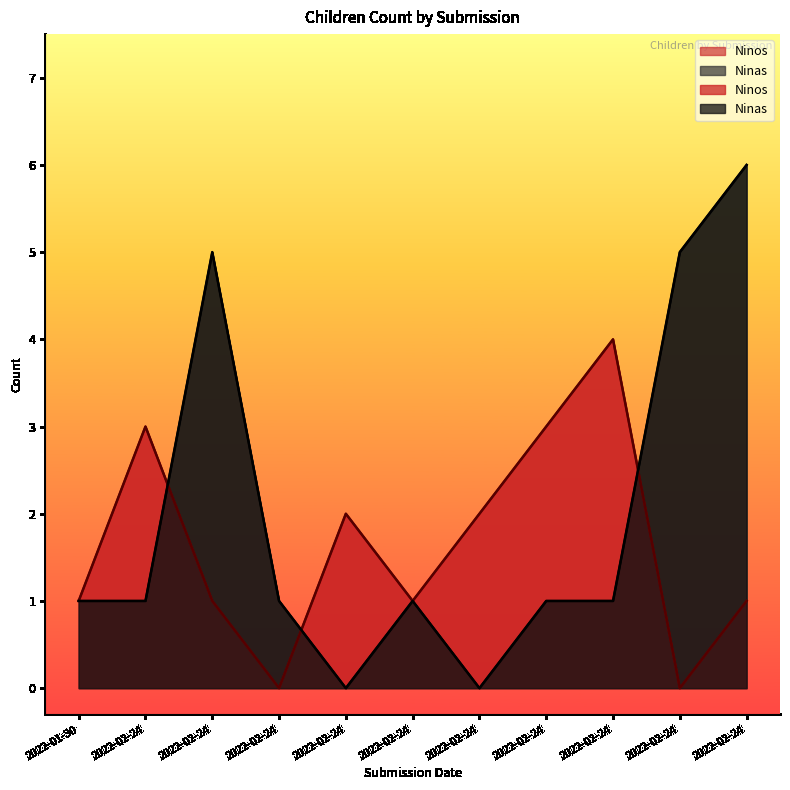

Between 2022-02-24 and 2022-02-24, which series saw the biggest shift?

Ninos